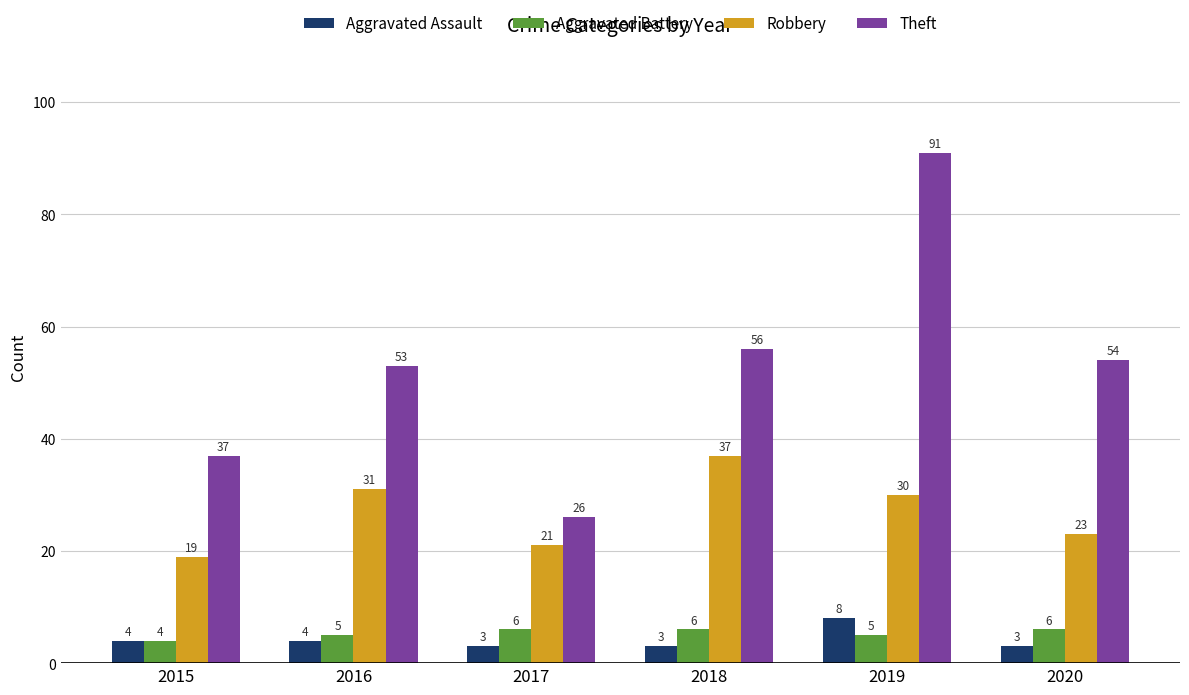

Is it true that Aggravated Assault equals 3 at 2018?

True